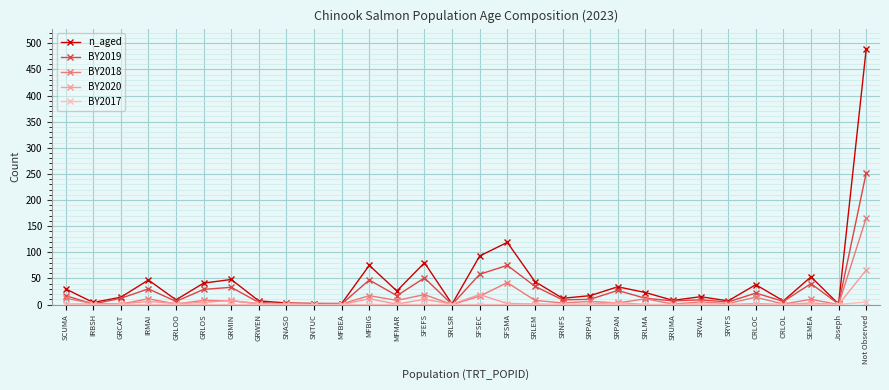

Is the value of BY2019 at Joseph greater than the value of n_aged at SFSMA?

No